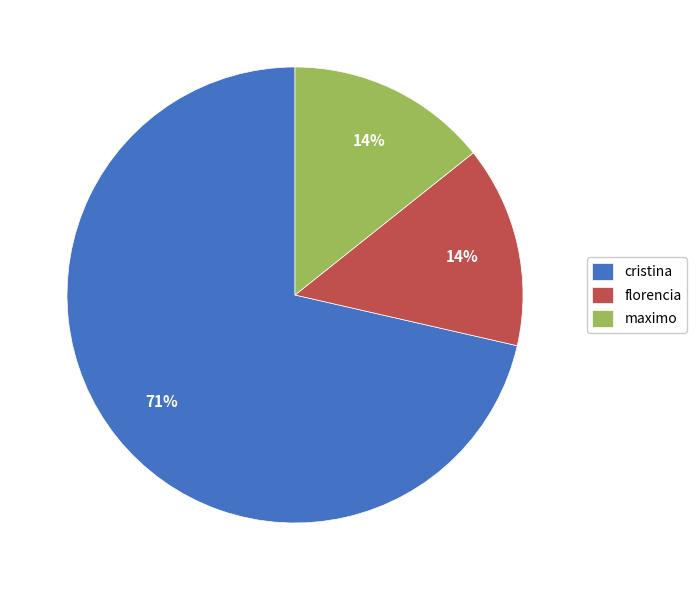

Is there any slice that represents more than half of the pie?

Yes